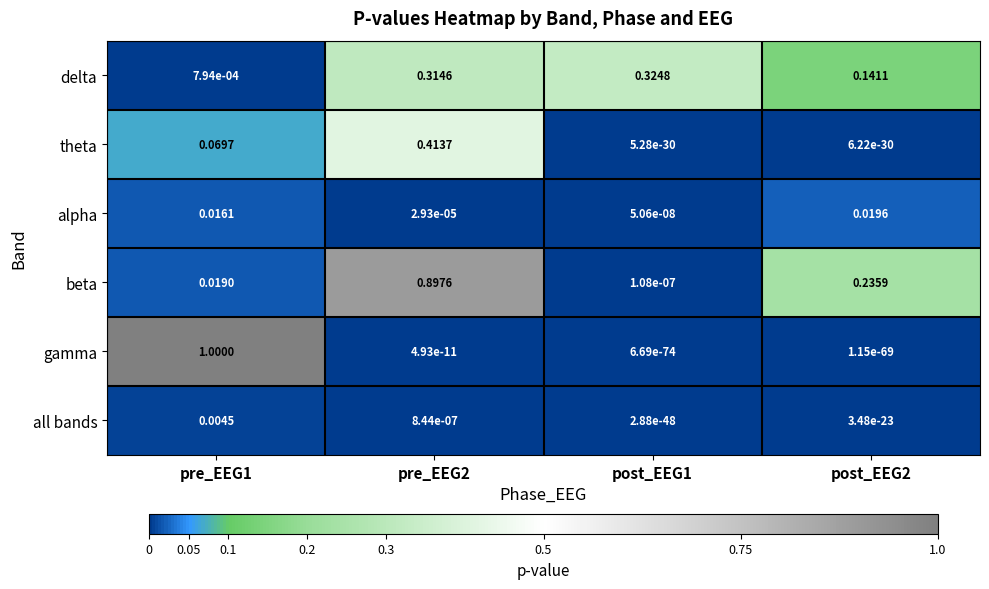

Is the value of all bands at post_EEG2 greater than the value of delta at pre_EEG1?

No